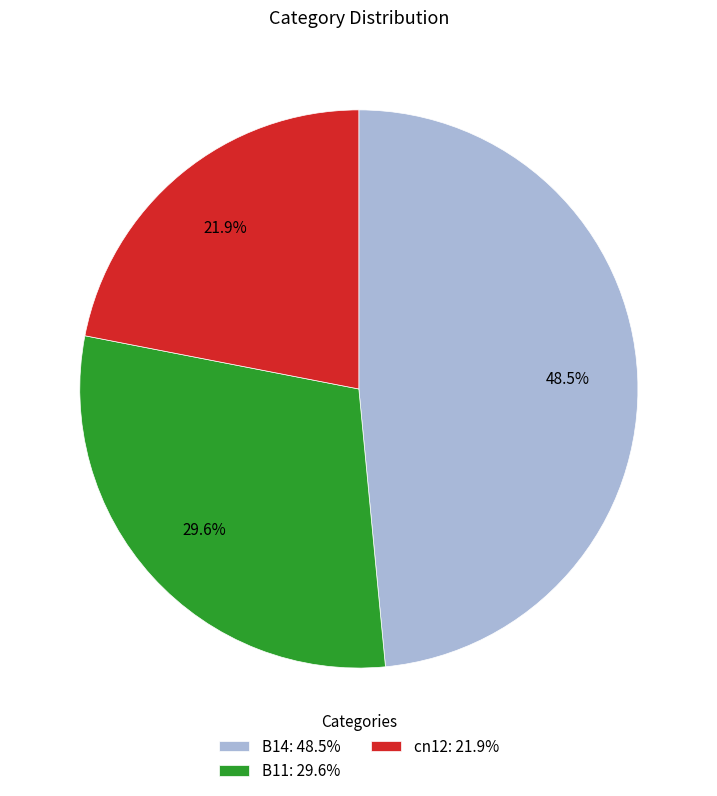

Which has a higher value, cn12: 21.9% or B14: 48.5%?

B14: 48.5%